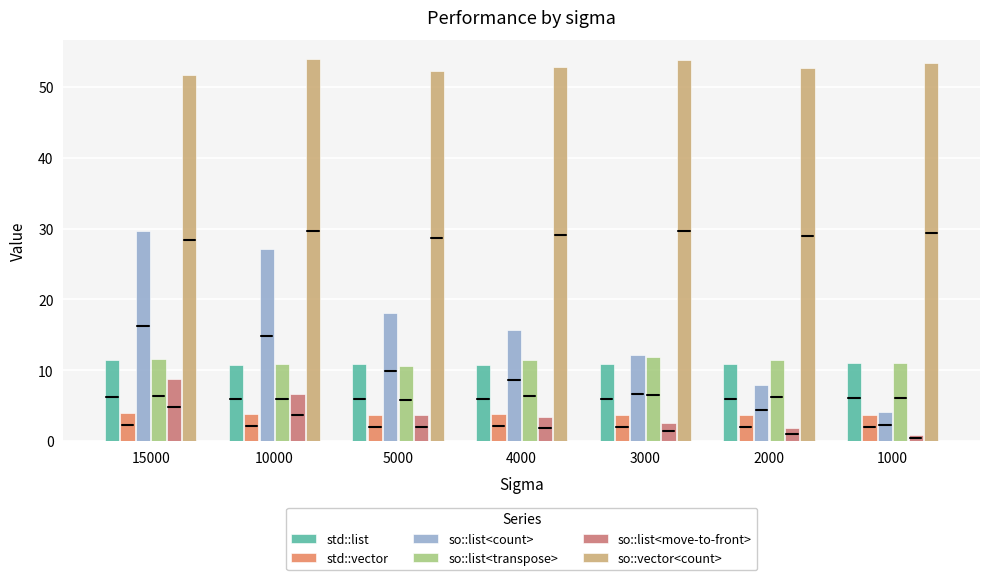

What is the maximum value shown in the chart?

54.0